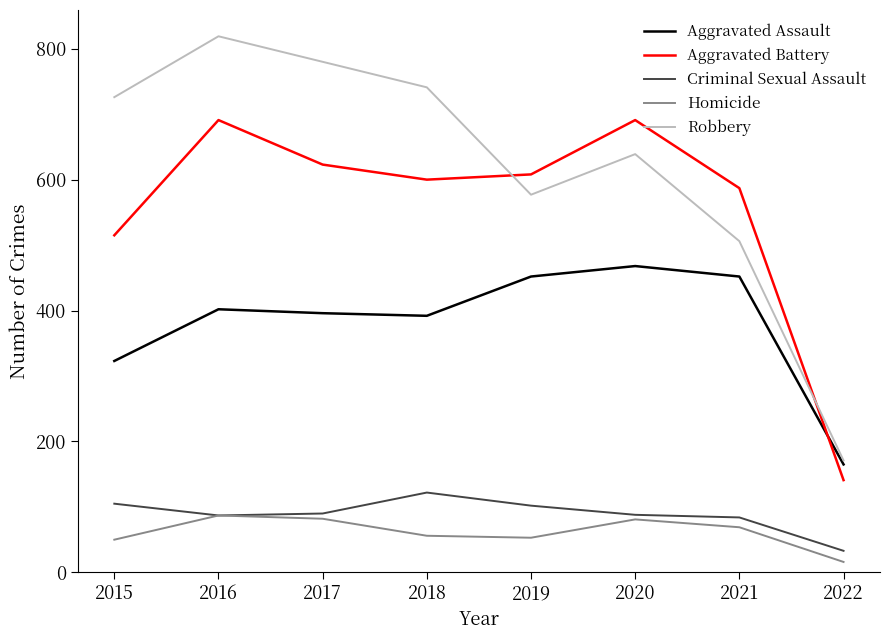

True or false: Criminal Sexual Assault and Aggravated Assault intersect in this chart.

False